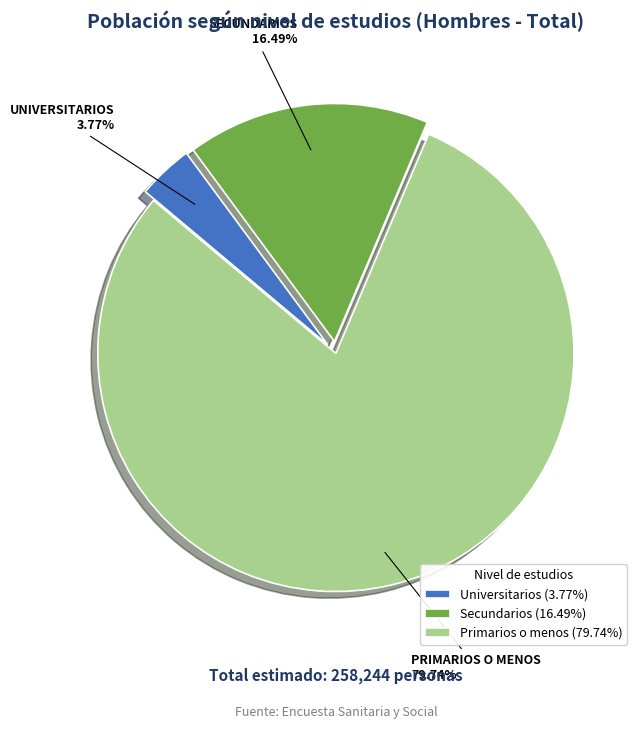

Is there any slice that represents more than half of the pie?

Yes